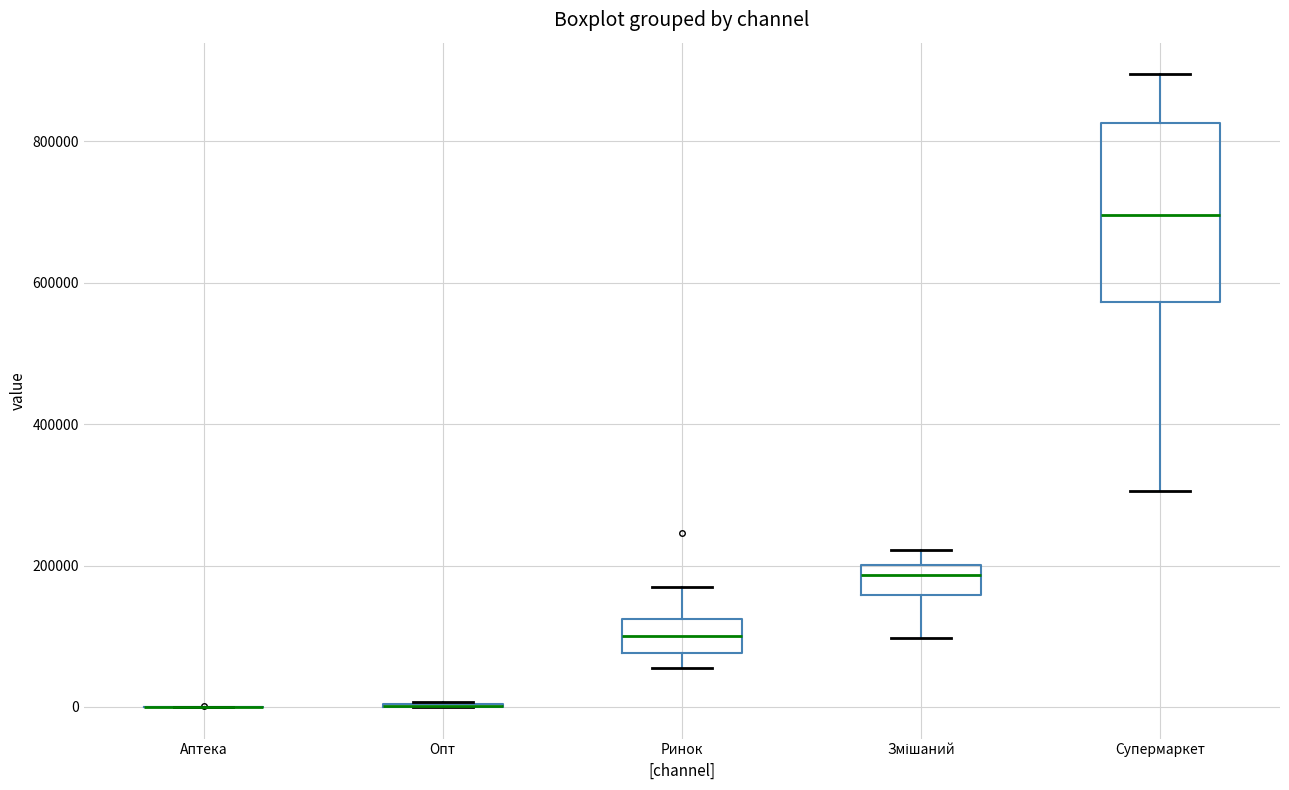

Comparing the boxes themselves (not the whiskers), which one is the tallest?

Супермаркет